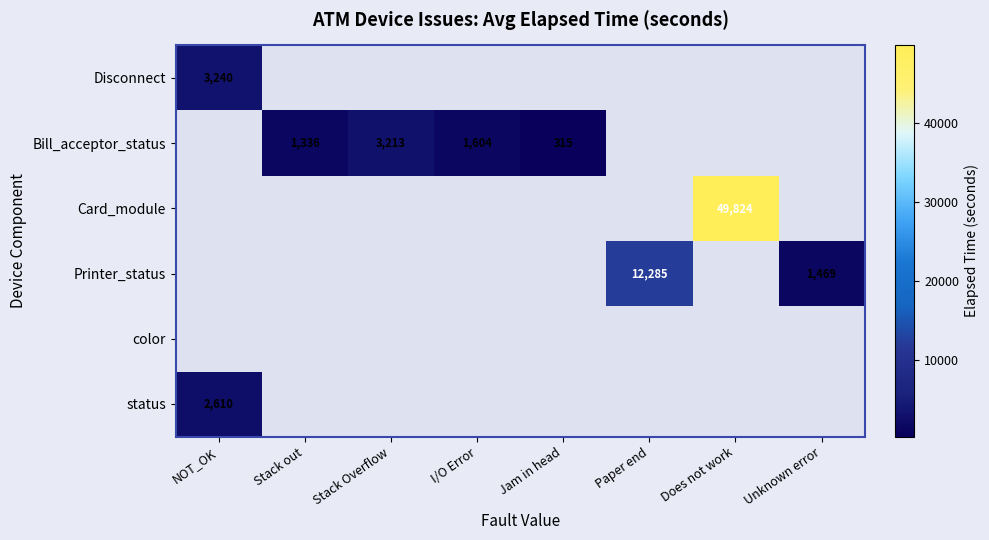

Is it true that Printer_status equals 12285 at Paper end?

True